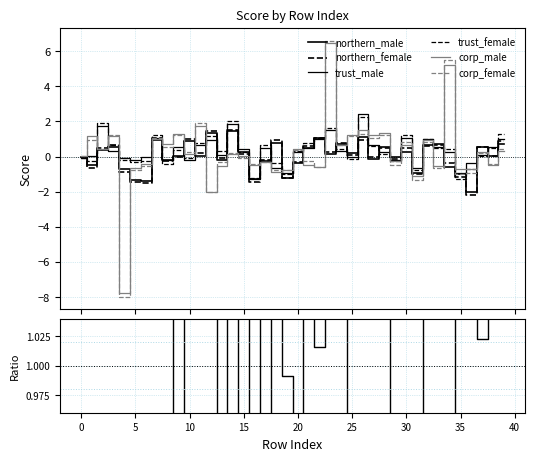

What is the difference between the second highest and second lowest values in the corp_female series?

7.5